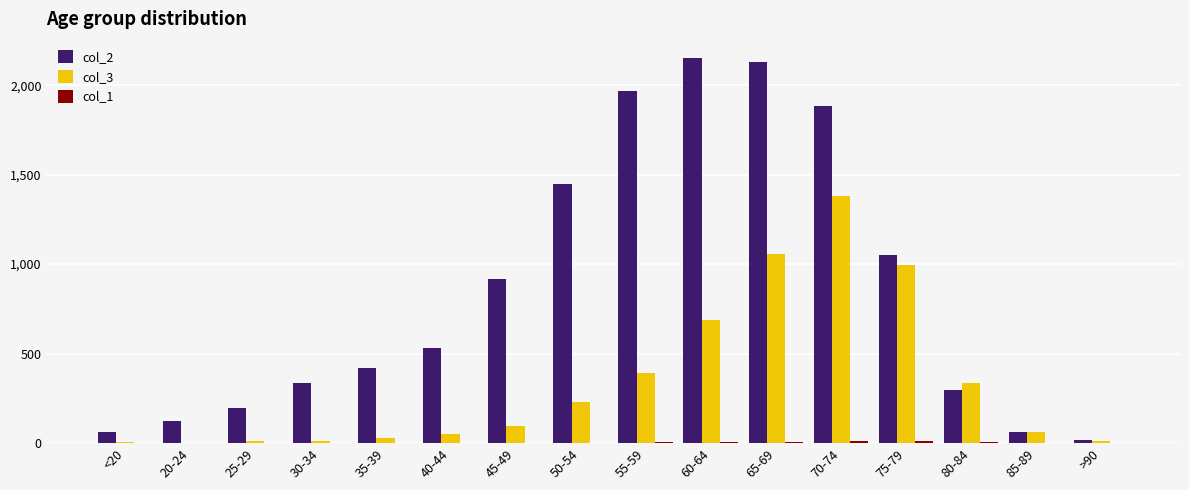

Which series has the widest spread of values?

col_2